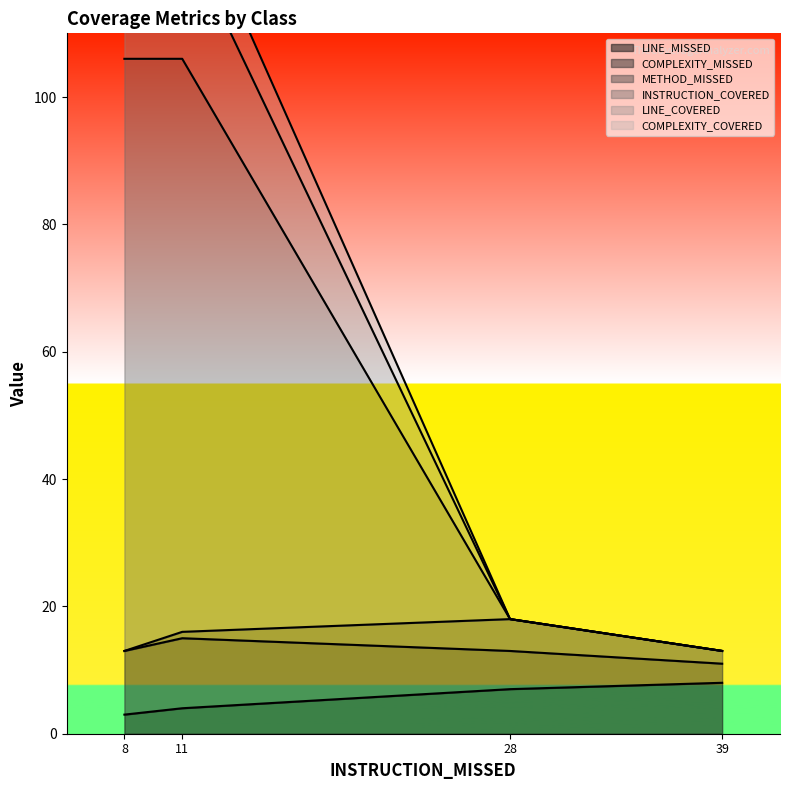

True or false: LINE_MISSED has a value of 4 at 11.

True